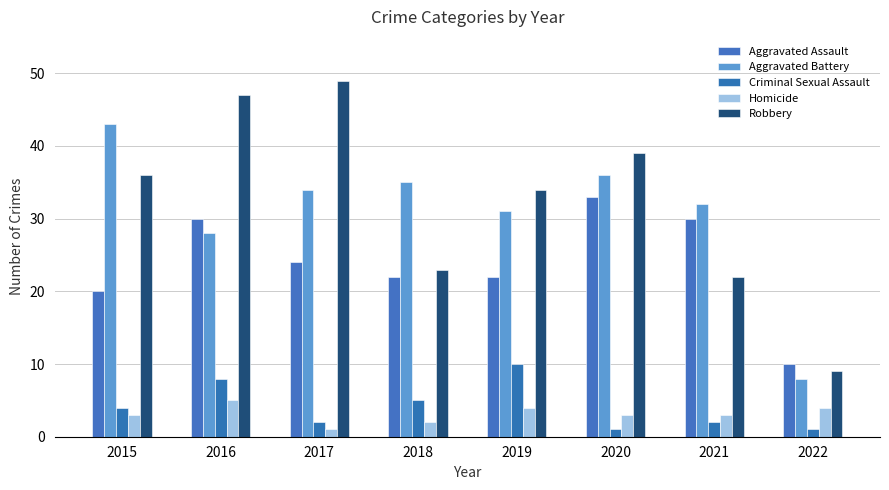

At which label is Criminal Sexual Assault closest to 5?

2018